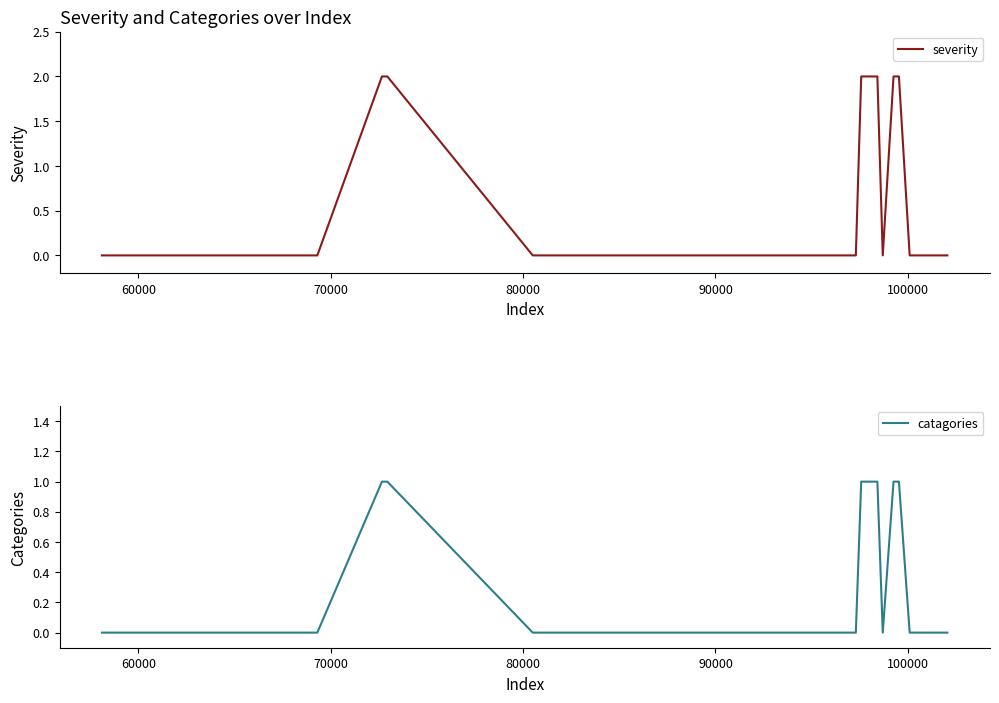

How many catagories values are between 0 and 1?

40